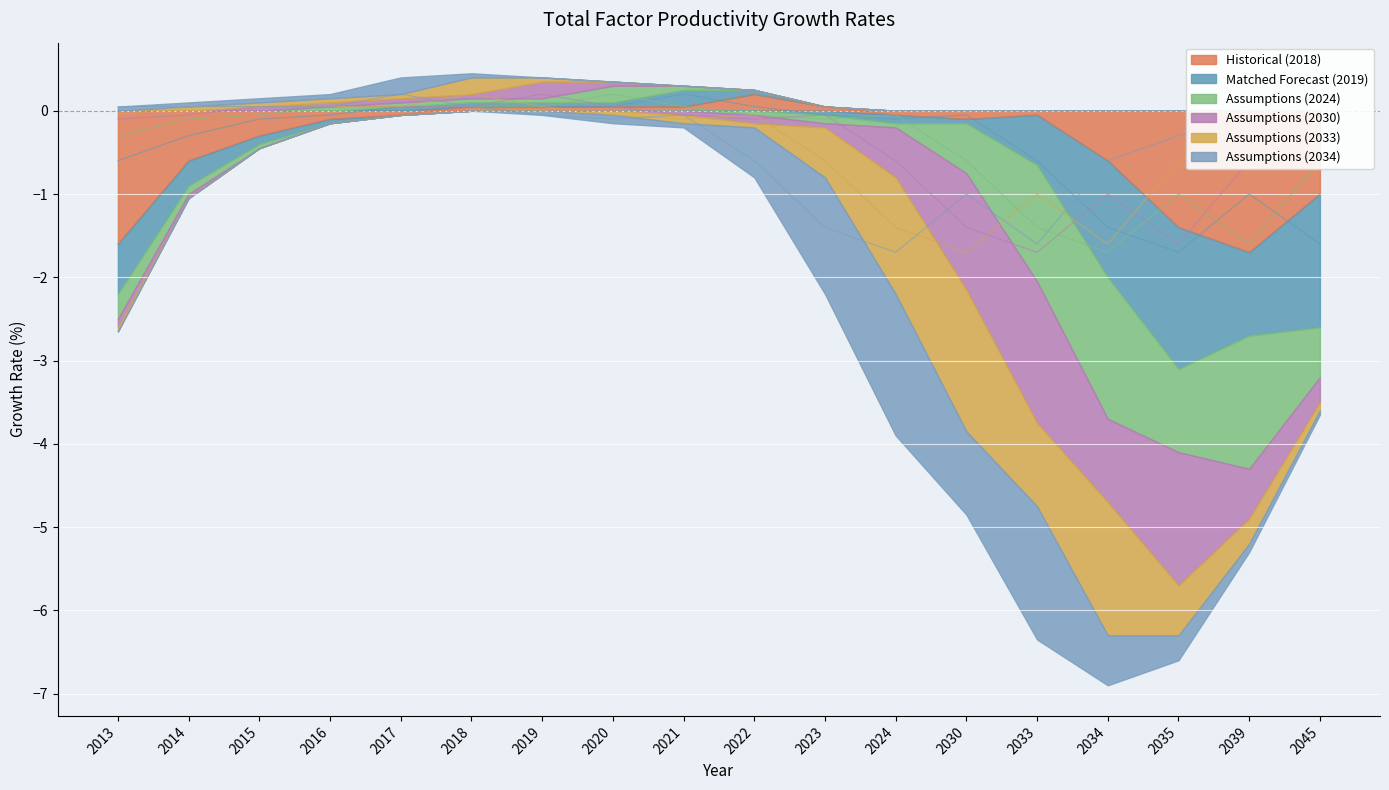

What are all the series names shown in the legend?

Historical (2018), Matched Forecast (2019), Assumptions (2024), Assumptions (2030), Assumptions (2033), Assumptions (2034)